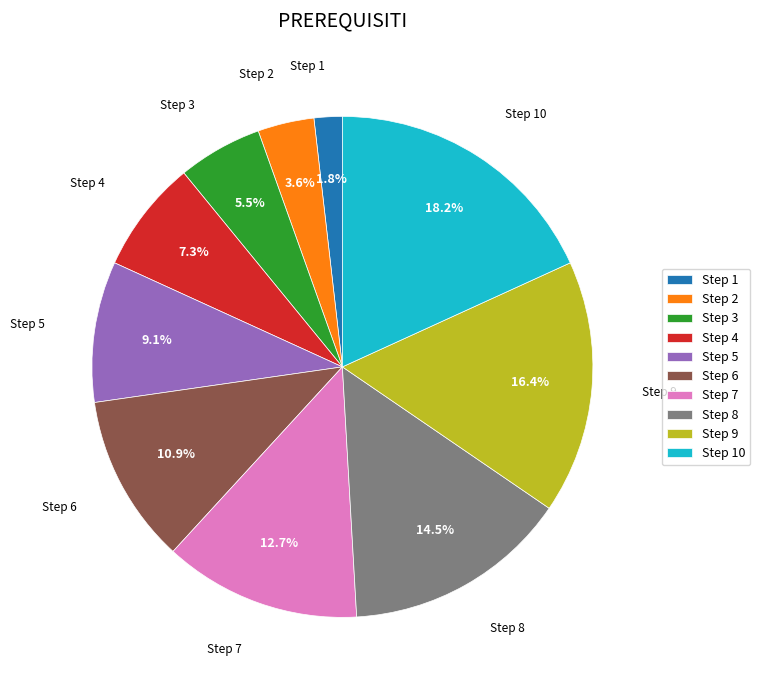

What percentage is NOT represented by Step 4?

92.7%